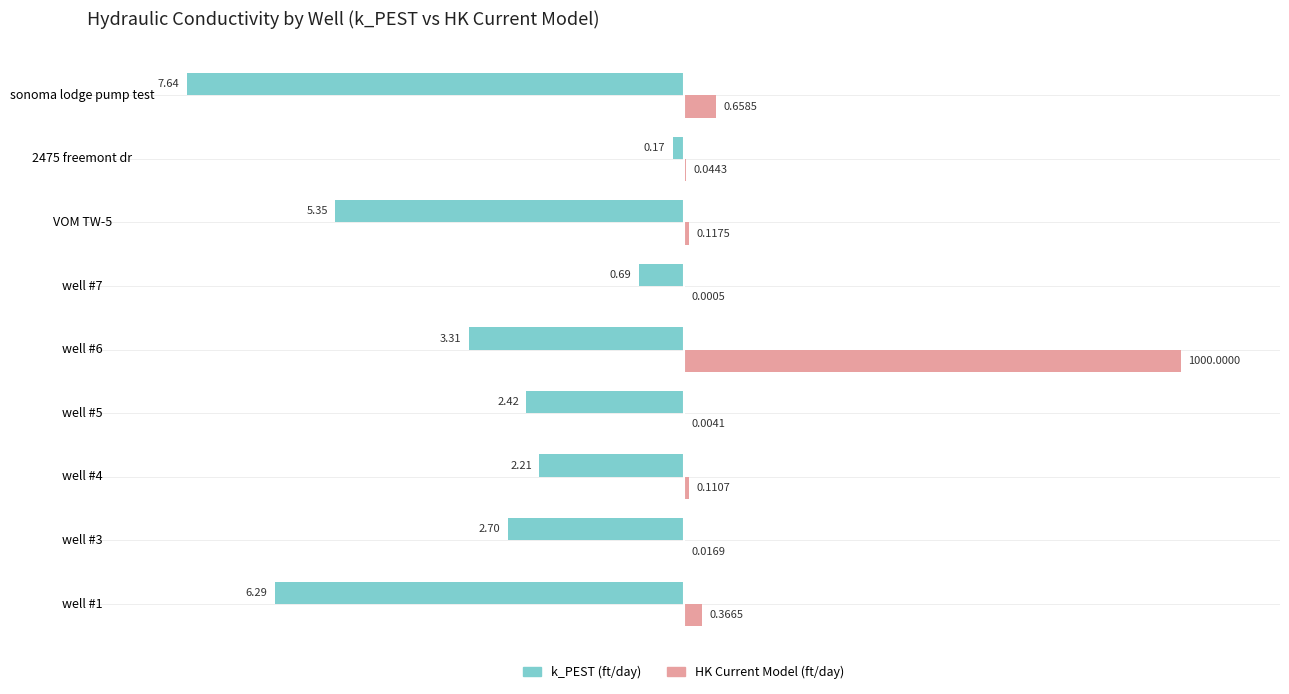

At which category is the sum across all series the highest?

well #6